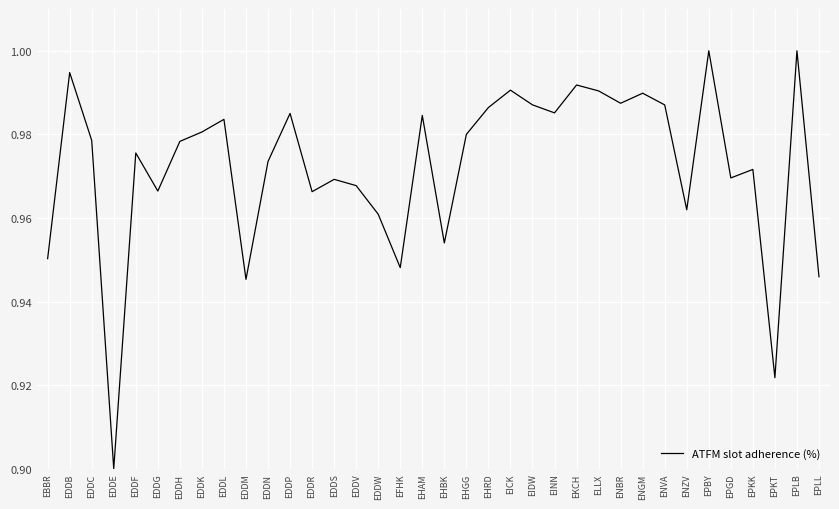

Which label corresponds to the smallest value in the chart?

EDDE